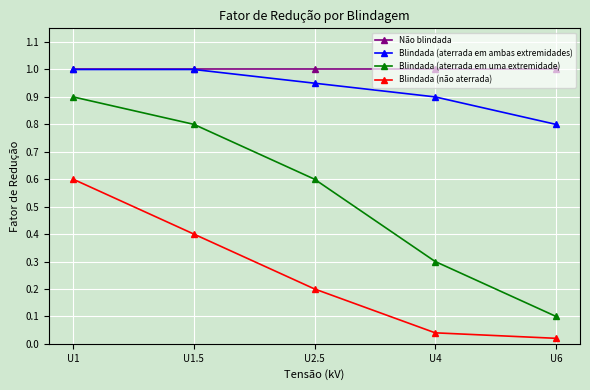

True or false: Não blindada and Blindada (não aterrada) intersect in this chart.

False